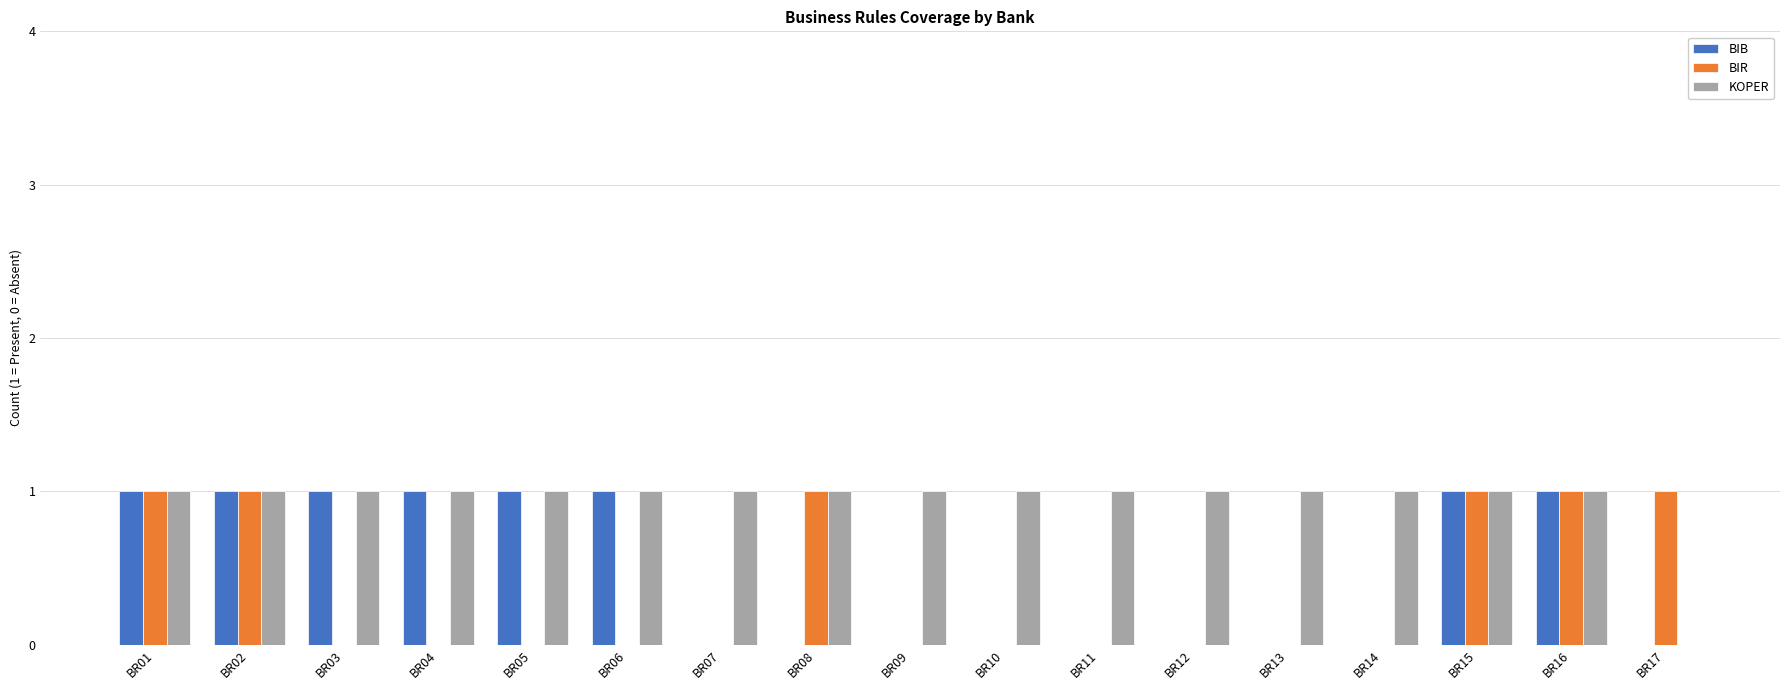

Is the value of KOPER at BR02 greater than the value of BIR at BR03?

Yes